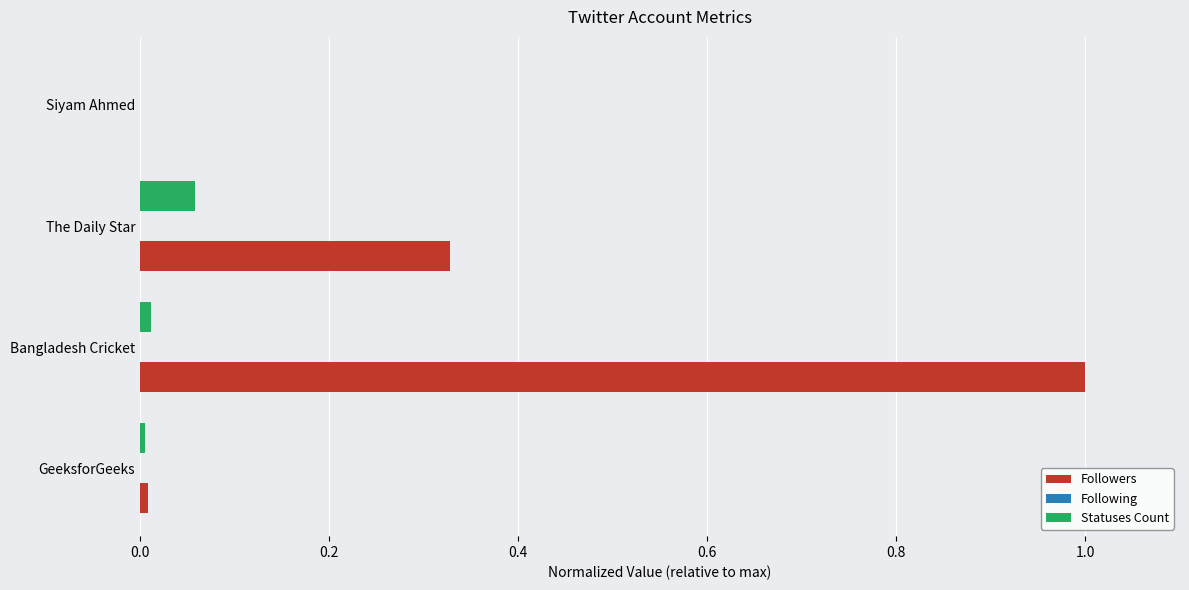

What is the sum of all Followers values?

1.3